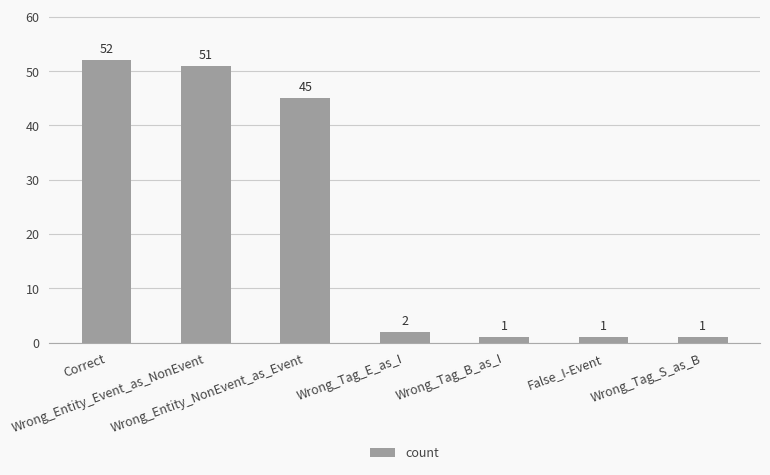

Where does the data first go above 2?

Correct